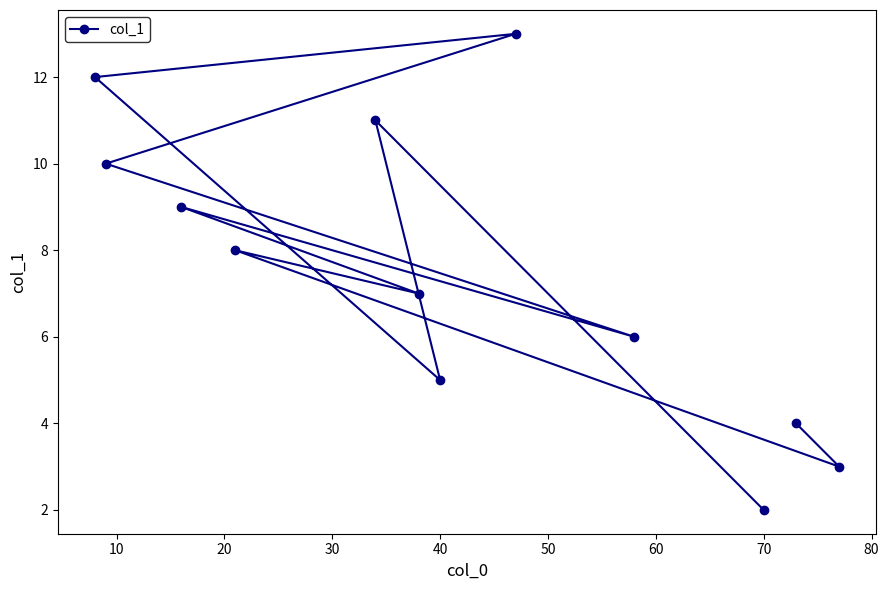

Which label corresponds to the smallest value in the chart?

70